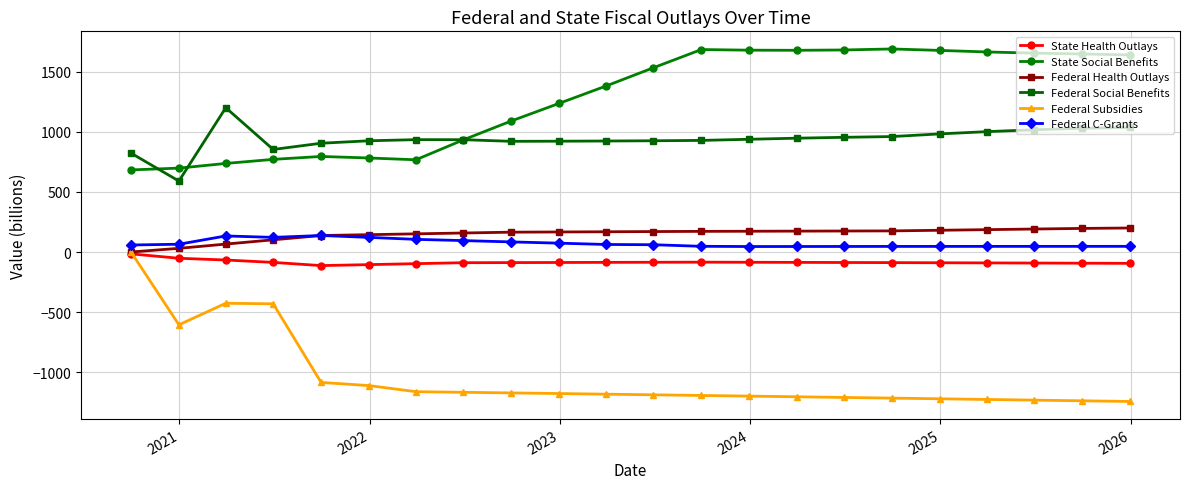

What is the value of the State Health Outlays point at the 9th from the left?

-88.1